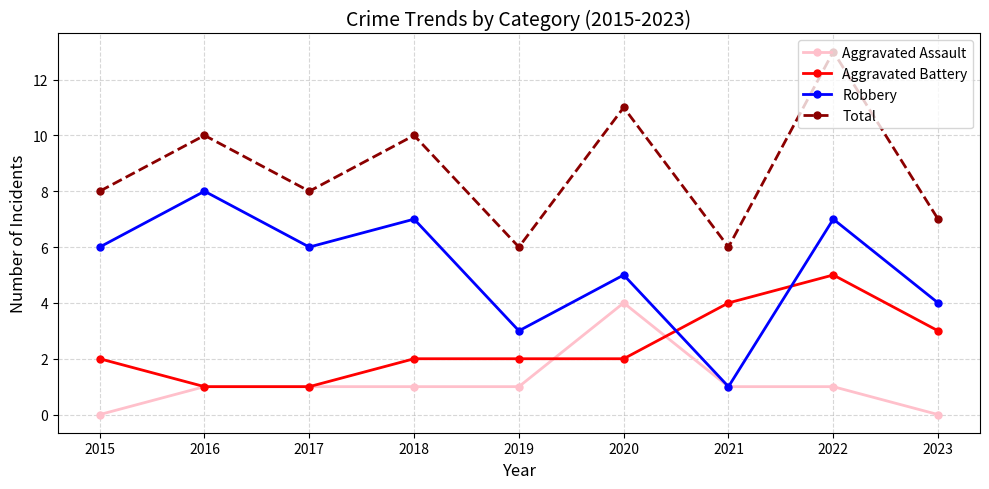

True or false: Aggravated Battery and Aggravated Assault intersect in this chart.

True